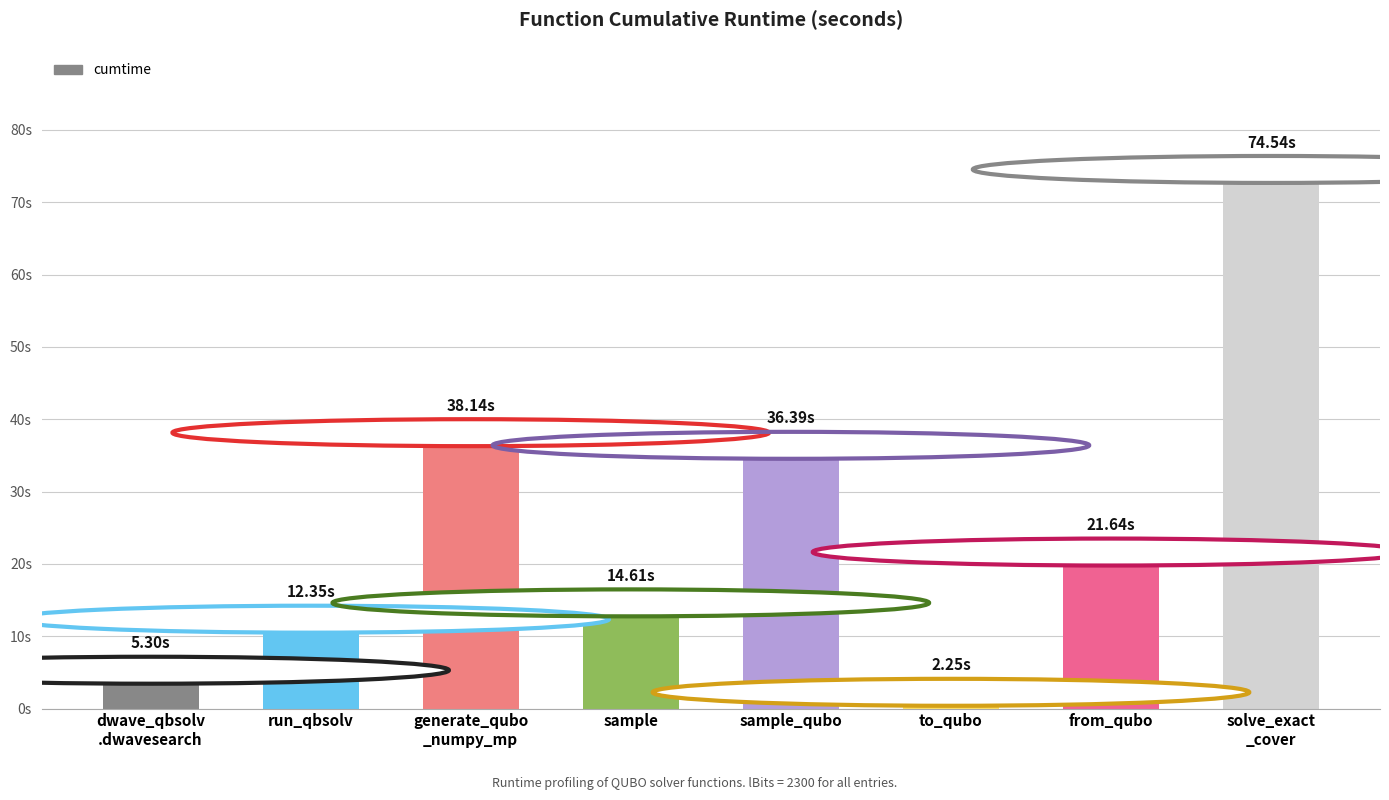

What is the average value?

25.7